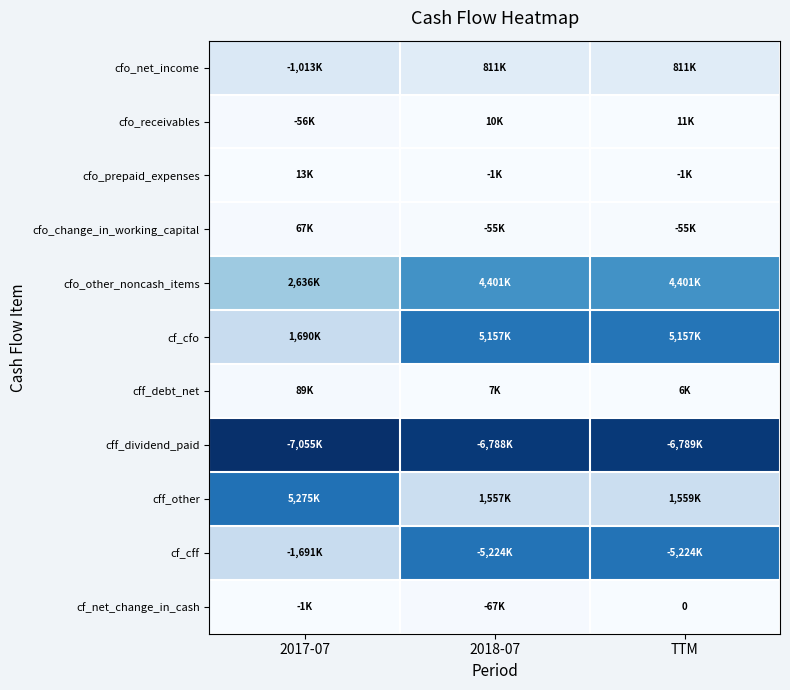

At how many categories does at least one series exceed 2055889?

3